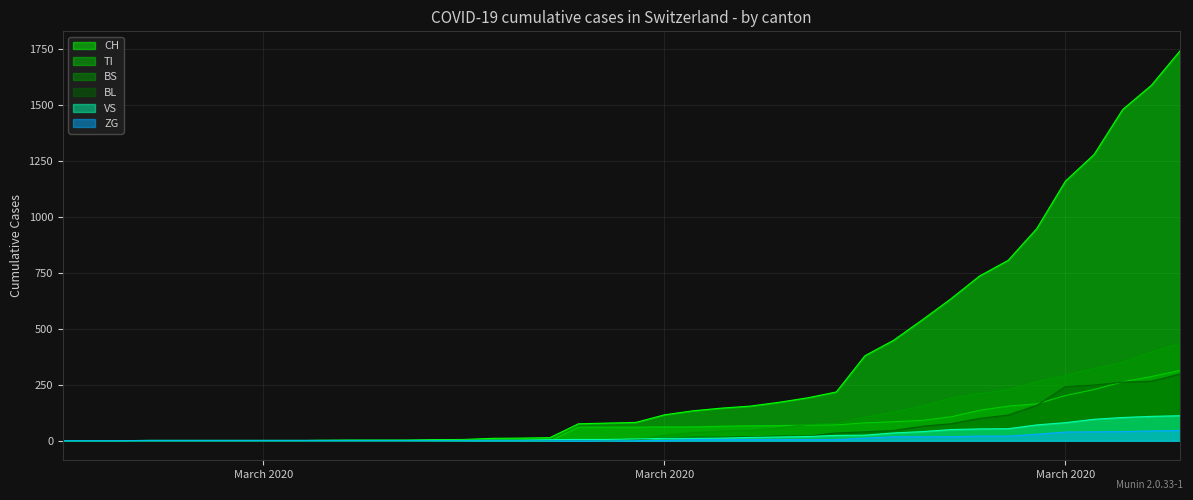

Is it true that CH equals 0 at 2020-02-27?

True